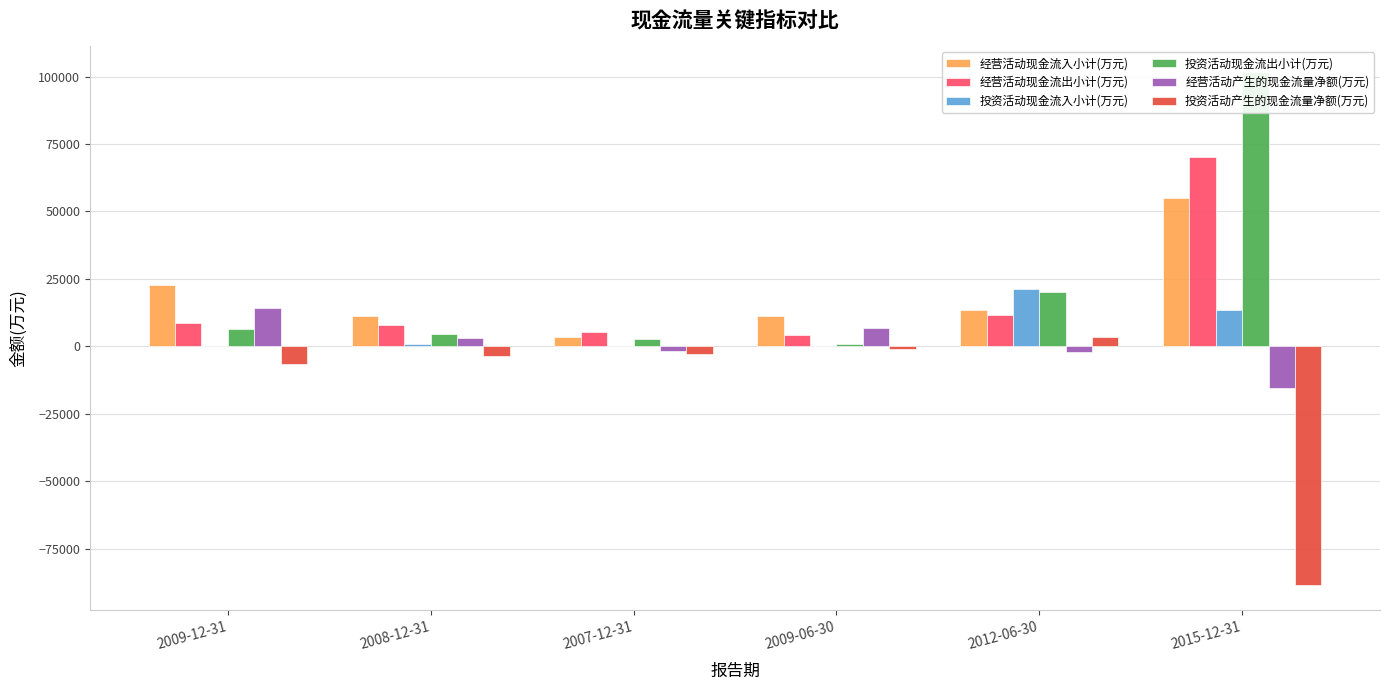

How many data points in 投资活动现金流出小计(万元) are less than 6630?

3